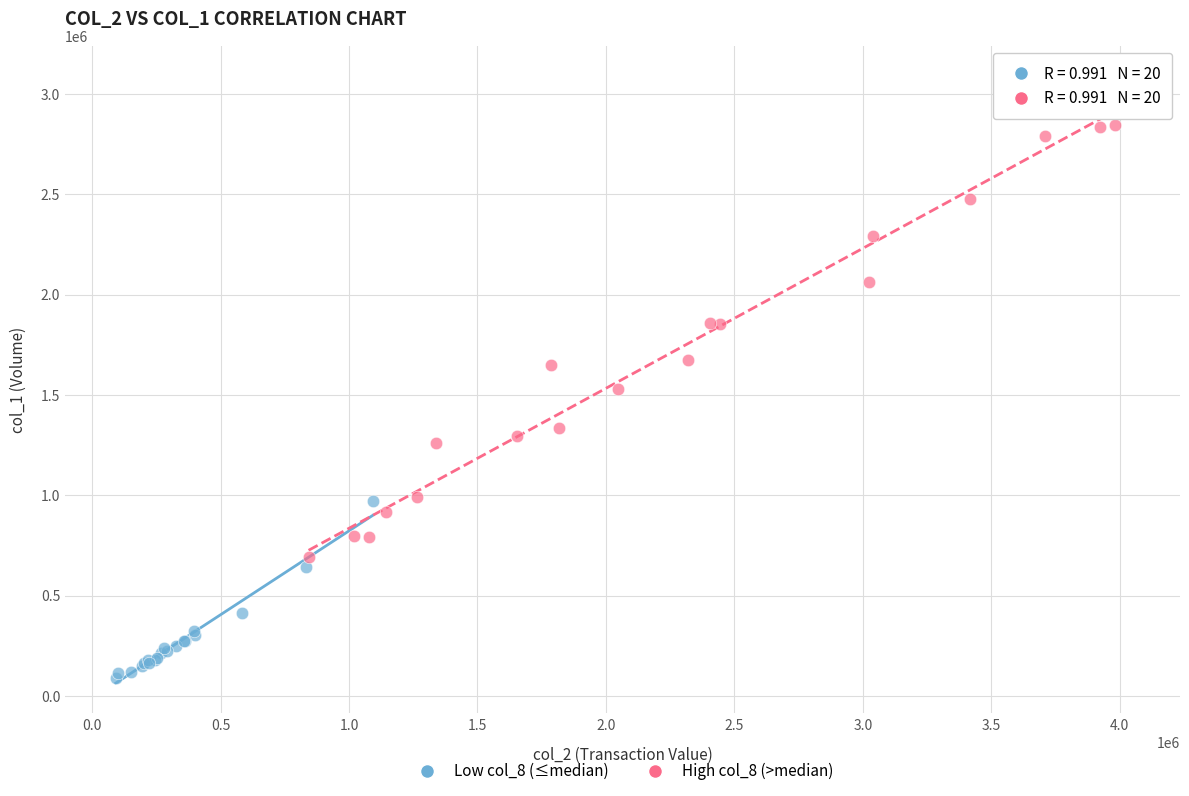

Which series has the widest spread of Y values?

High col_8 (>median)